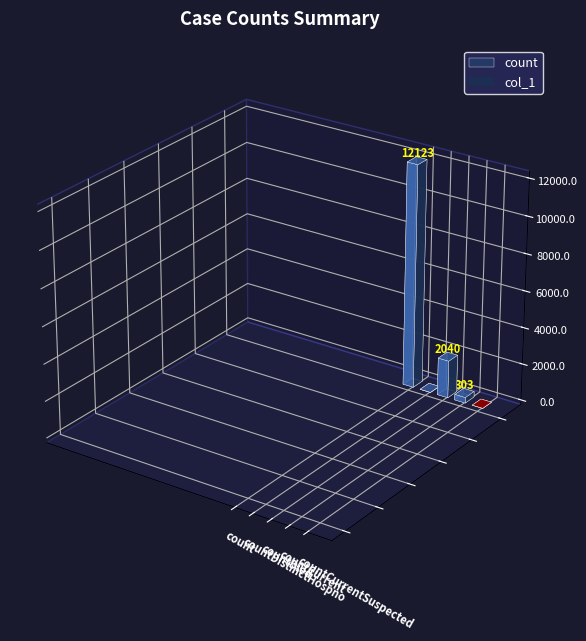

The chart shows a value of 5974 at count. True or false?

False